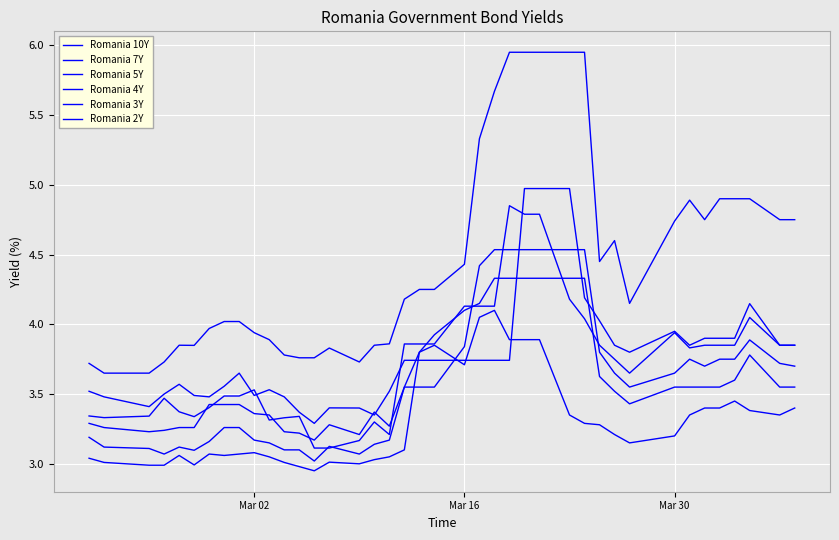

Does the chart have visible grid lines?

Yes